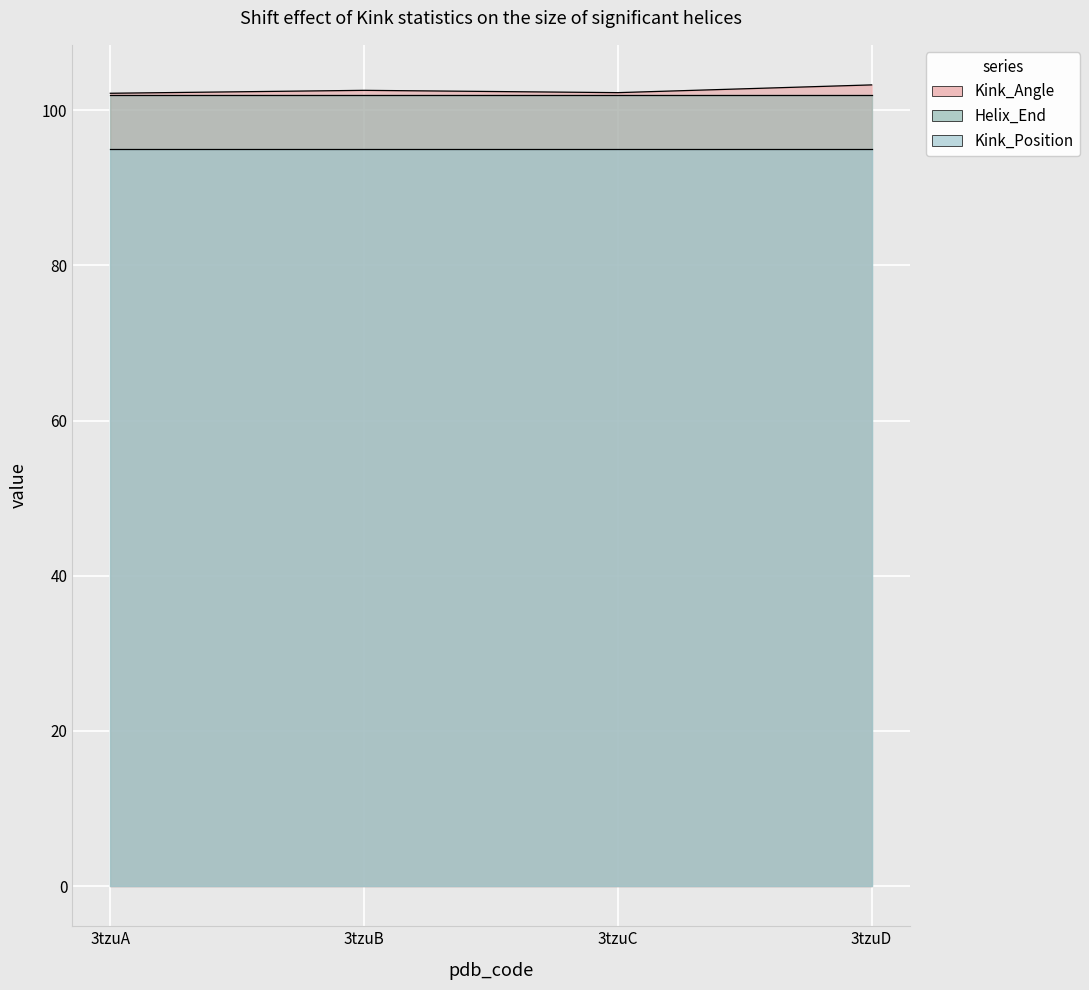

What is the sum of all Kink_Angle values?

410.3